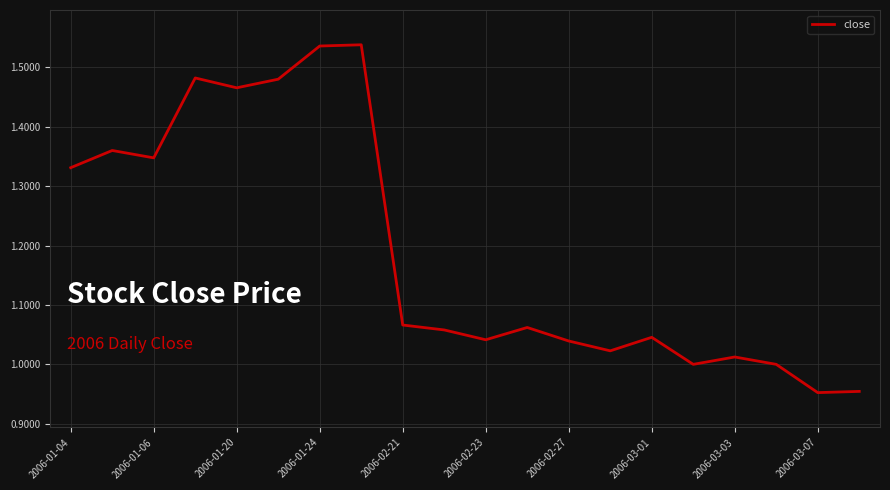

What is the difference between the maximum and minimum values?

0.6